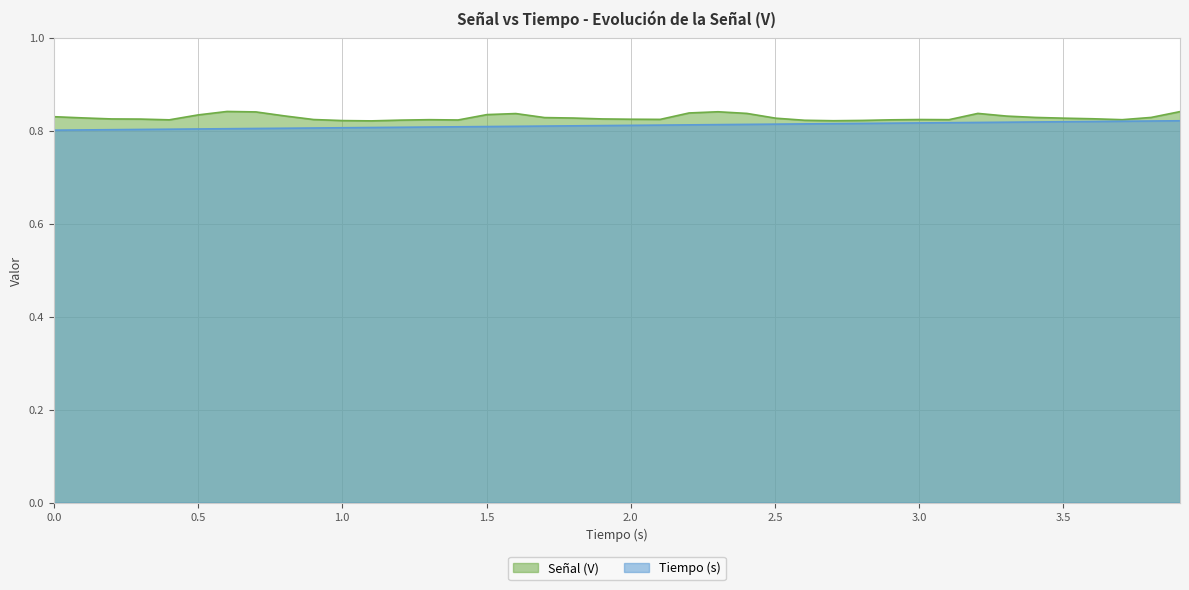

How many lines are shown in the chart?

2